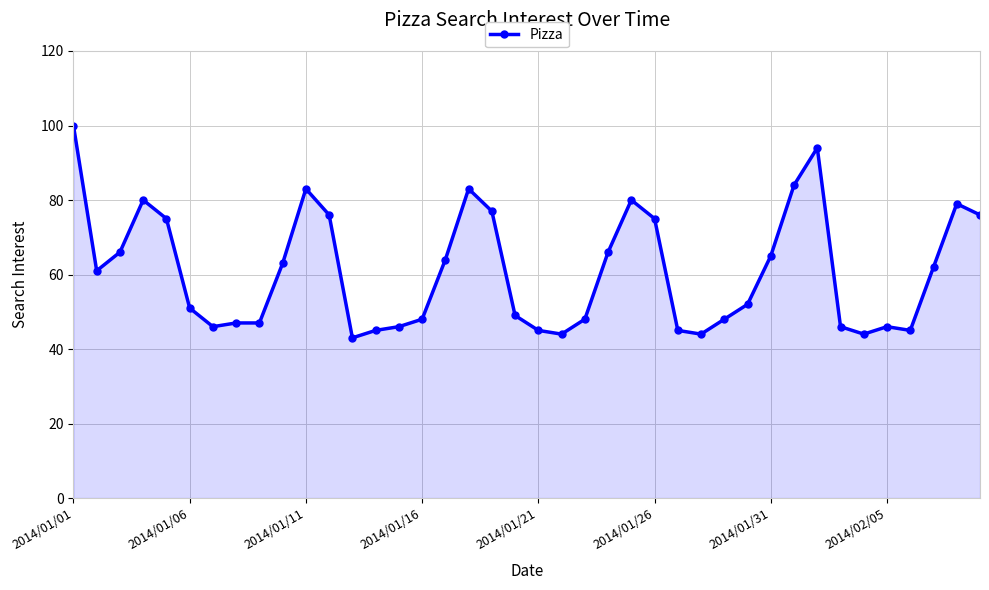

What is the greatest value displayed?

100